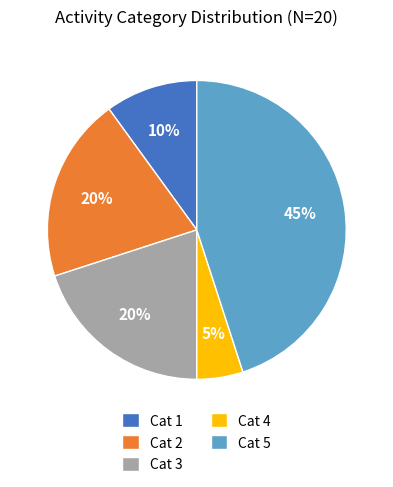

How many segments does this pie chart have?

5